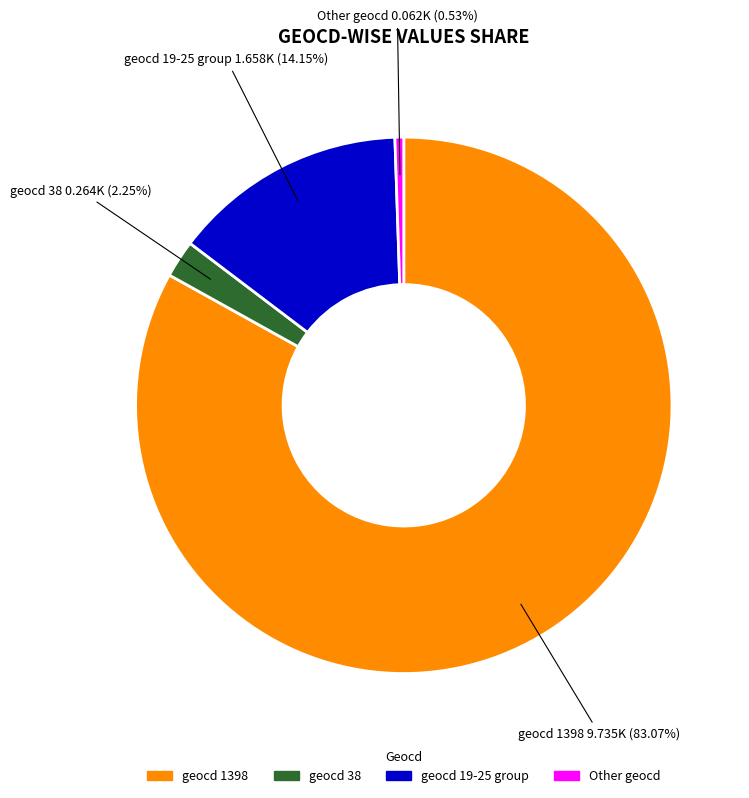

Does any single category account for the majority?

Yes